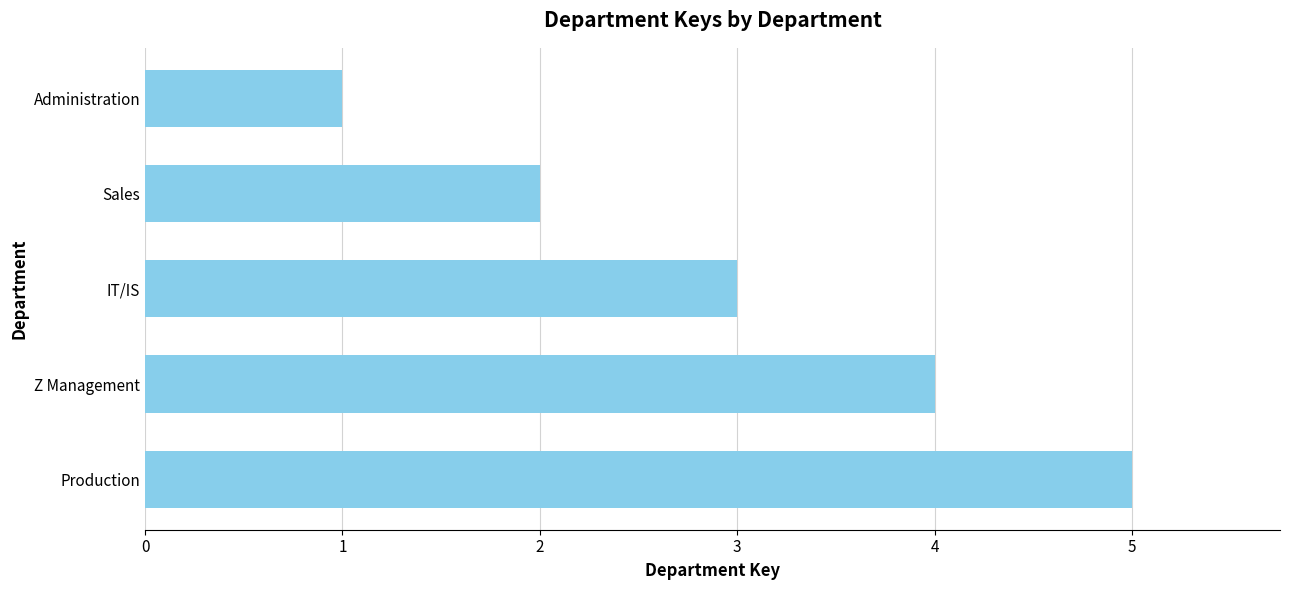

How many categories are shown in the chart?

5